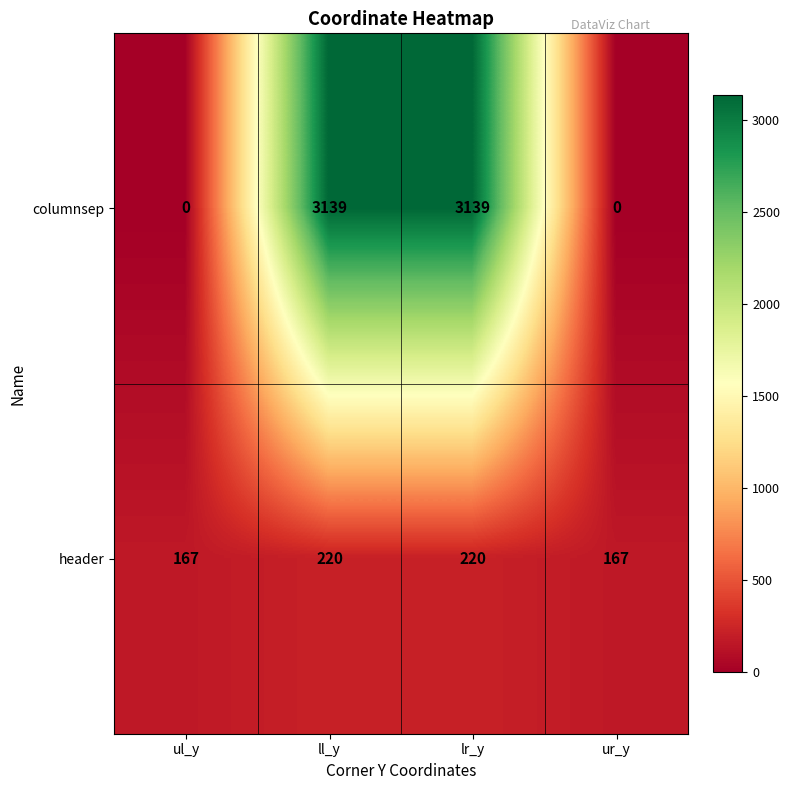

List the series in order of their peak value, lowest first.

header, columnsep